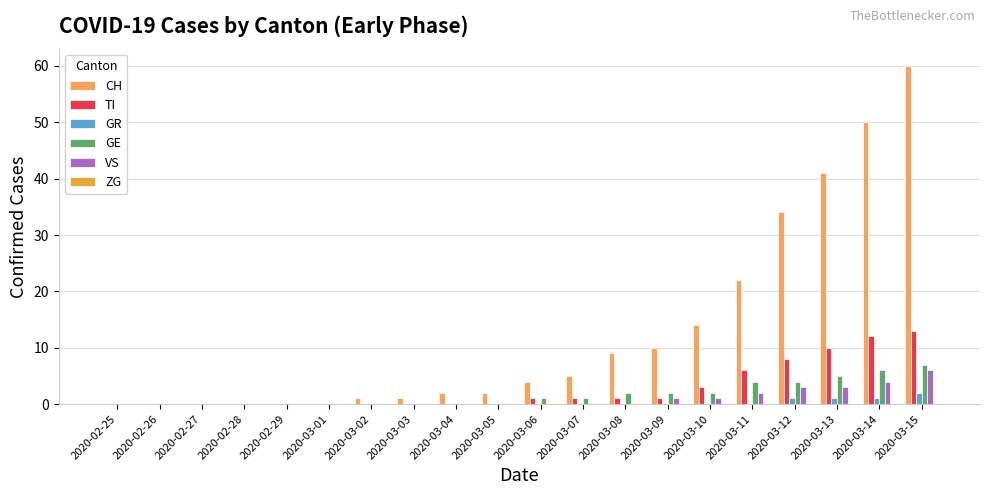

Between 2020-03-08 and 2020-03-15, which series saw the biggest shift?

CH